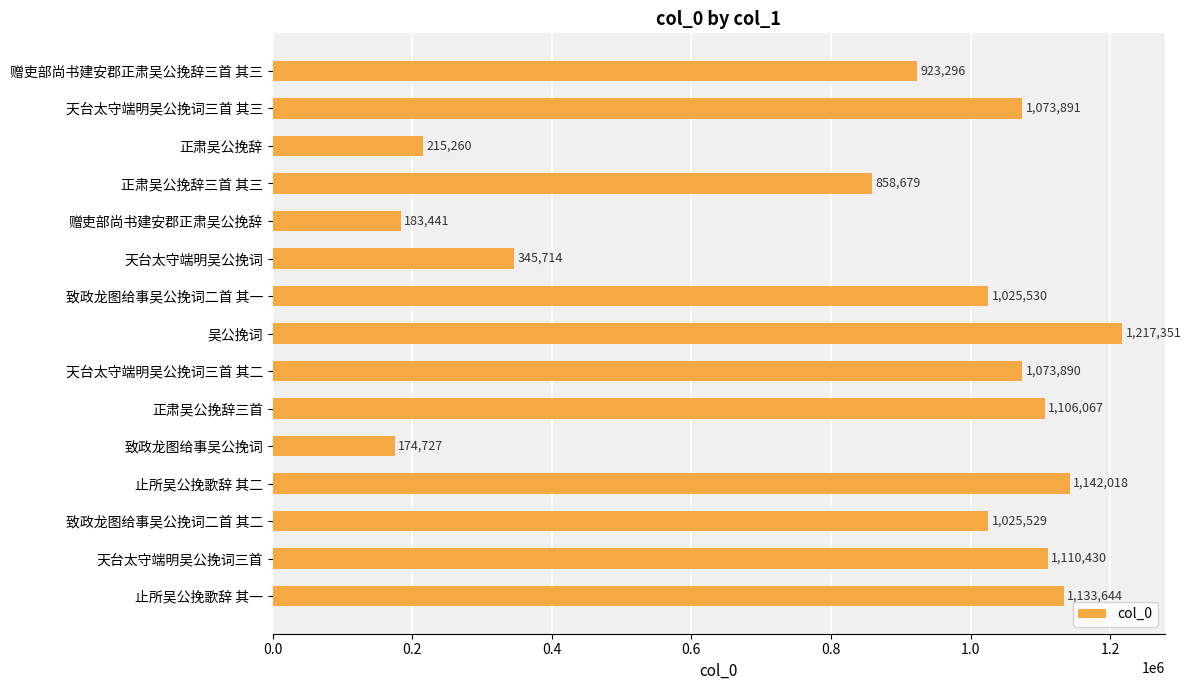

List the labels in order of value, smallest first.

致政龙图给事吴公挽词, 赠吏部尚书建安郡正肃吴公挽辞, 正肃吴公挽辞, 天台太守端明吴公挽词, 正肃吴公挽辞三首 其三, 赠吏部尚书建安郡正肃吴公挽辞三首 其三, 致政龙图给事吴公挽词二首 其二, 致政龙图给事吴公挽词二首 其一, 天台太守端明吴公挽词三首 其二, 天台太守端明吴公挽词三首 其三, 正肃吴公挽辞三首, 天台太守端明吴公挽词三首, 止所吴公挽歌辞 其一, 止所吴公挽歌辞 其二, 吴公挽词